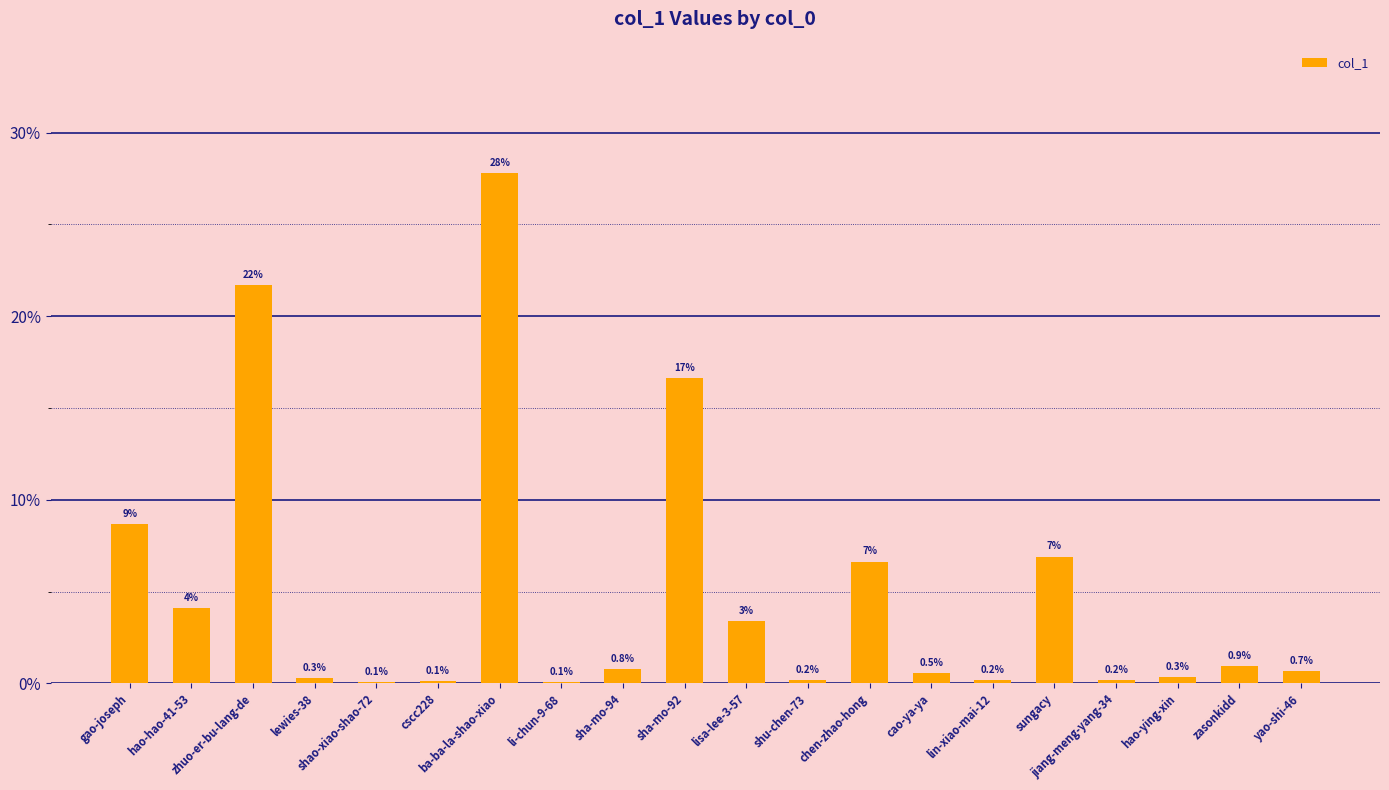

How many distinct data groups are displayed?

1